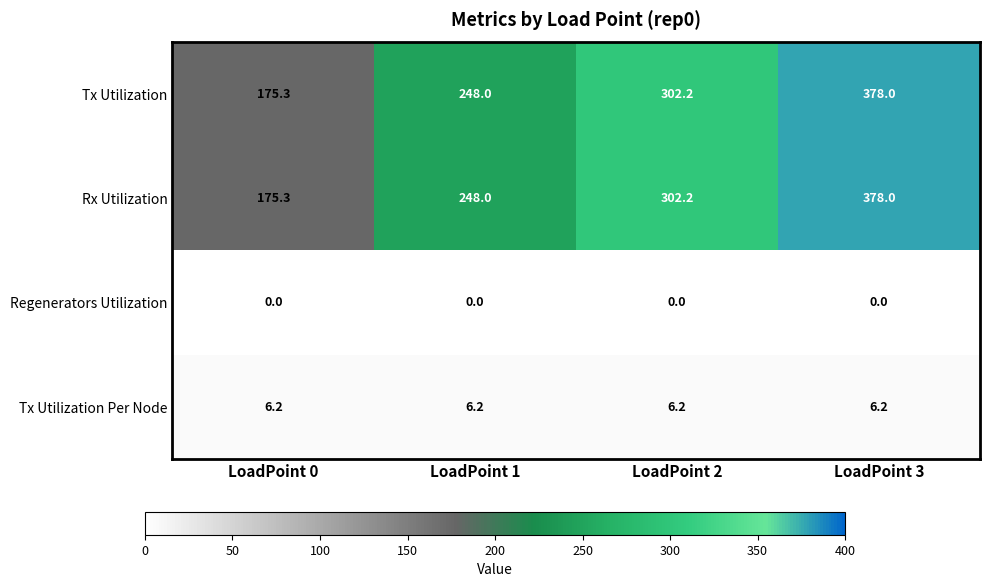

Reading left to right, extract all data points from this chart.

Tx Utilization: 175.3	248.0	302.2	378.0
Rx Utilization: 175.3	248.0	302.2	378.0
Regenerators Utilization: 0.0	0.0	0.0	0.0
Tx Utilization Per Node: 6.2	6.2	6.2	6.2